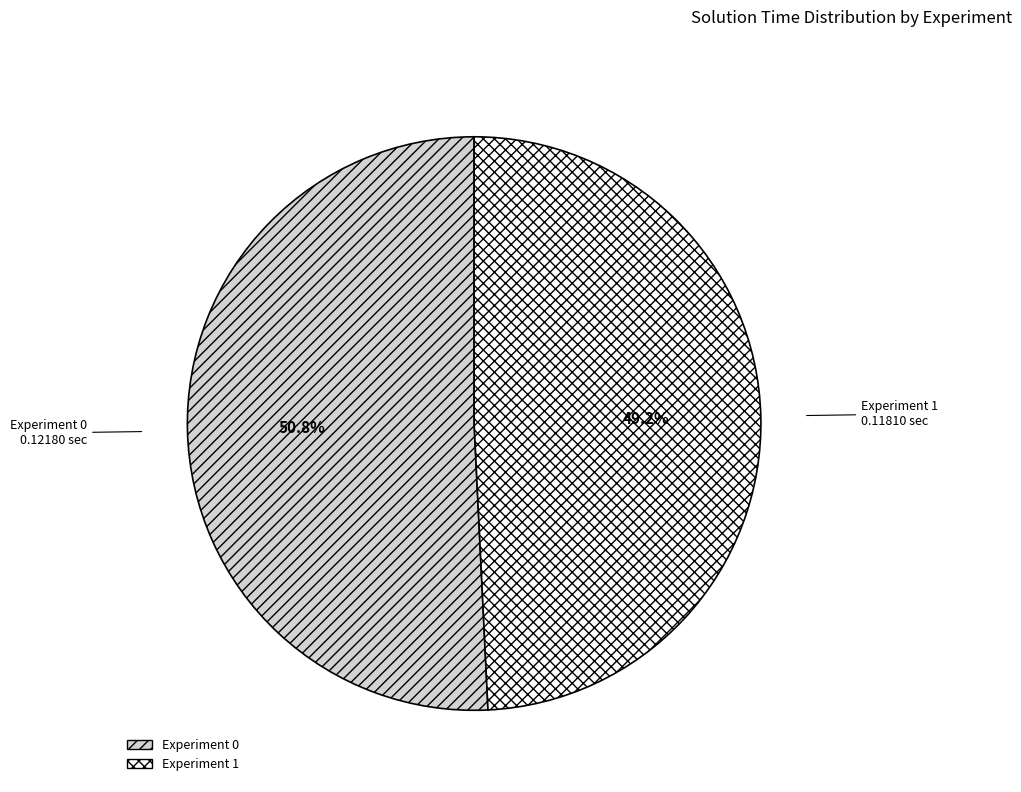

What percentage do Experiment 1 and Experiment 0 together represent?

100.0%